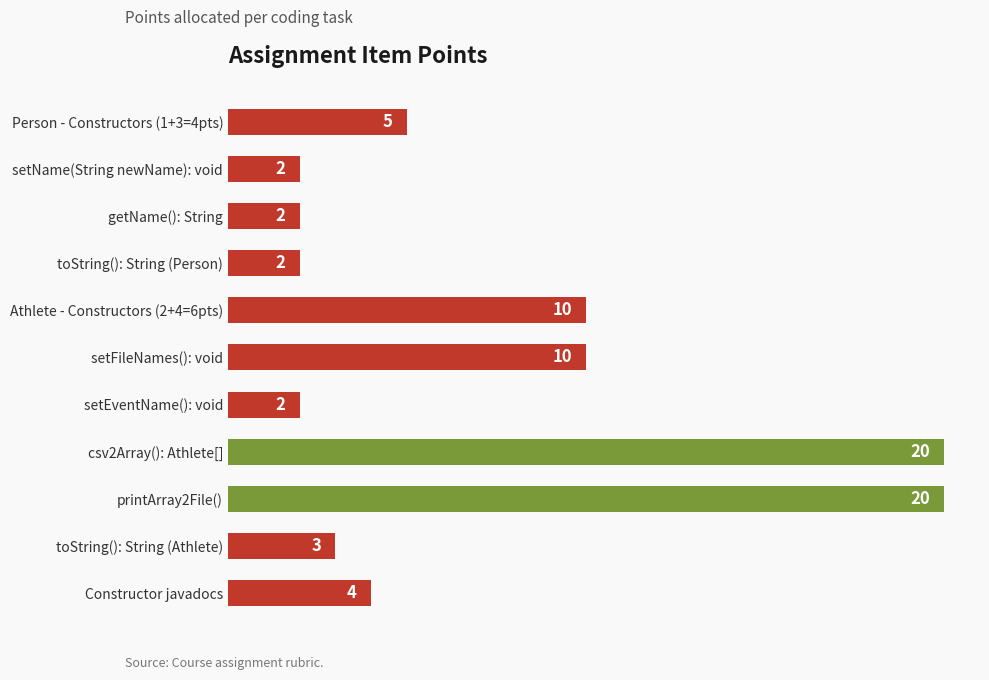

What is the greatest value displayed?

20